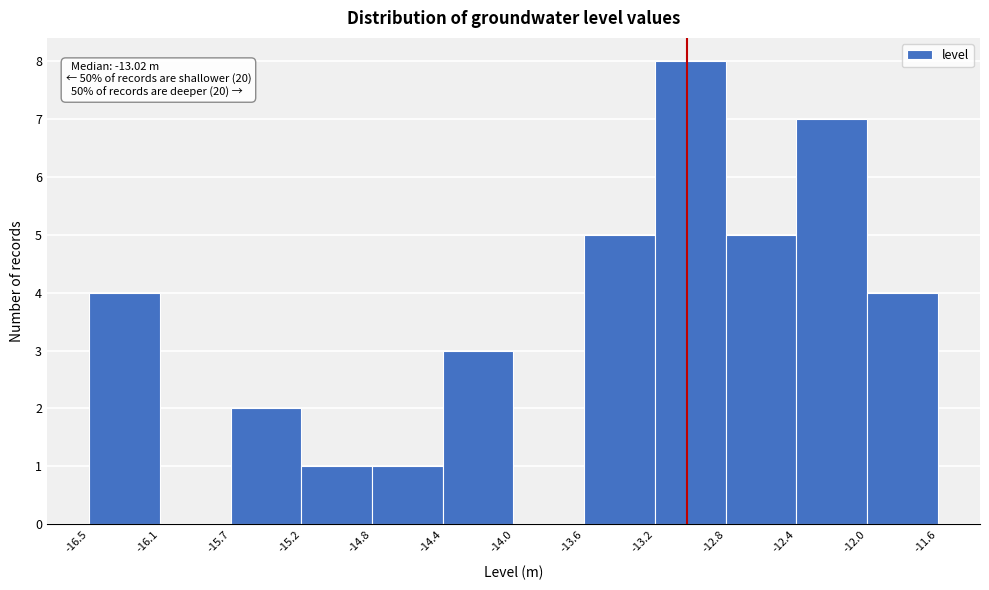

Over which range of the x-axis is the bar tallest?

-13.2 to -12.8